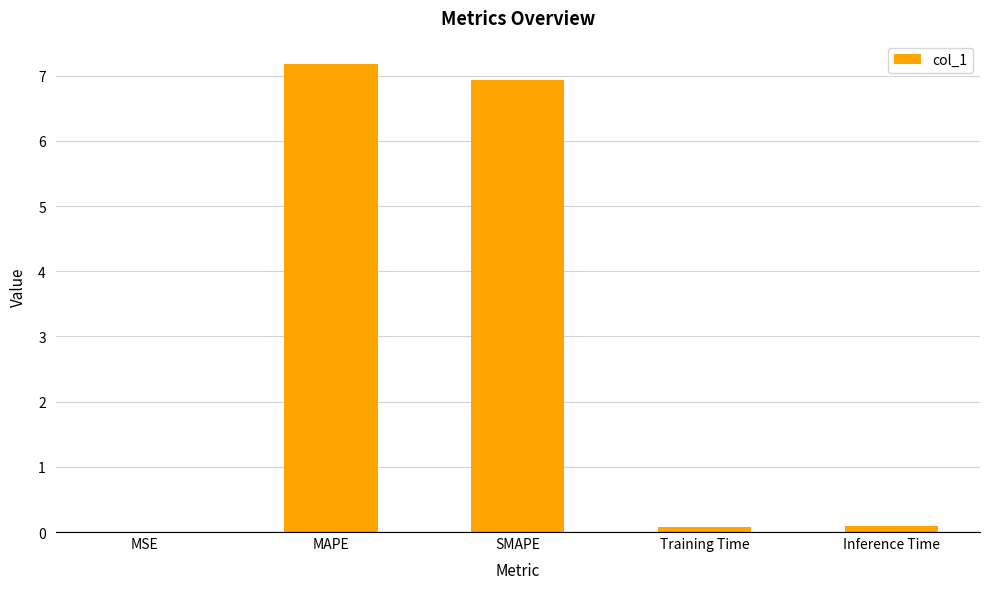

Are the bars grouped side by side (vs. stacked)?

No